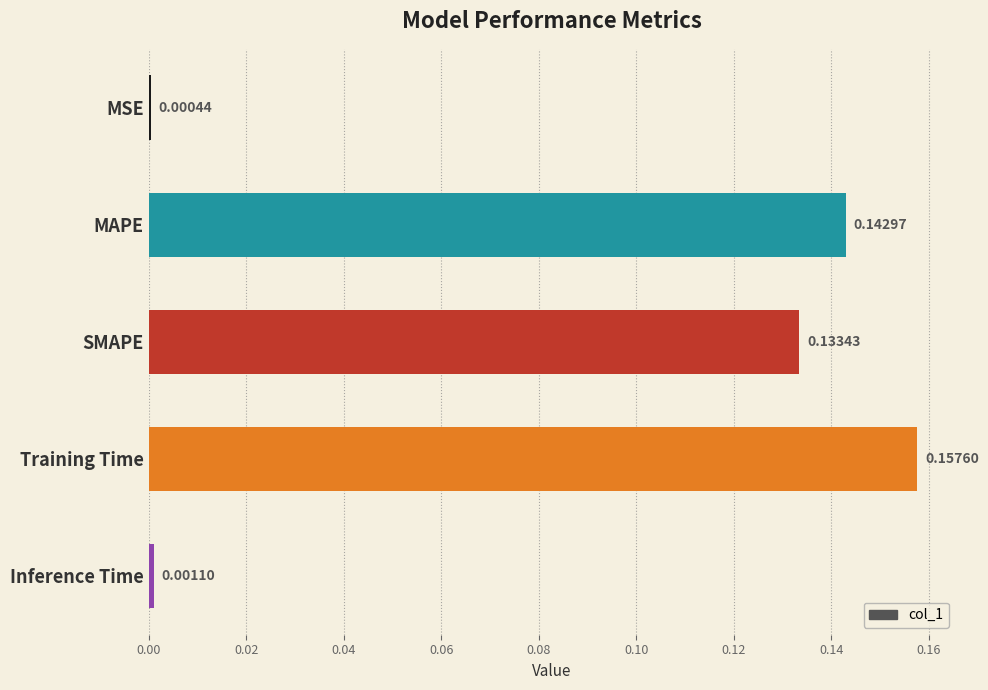

What is the sum of all values?

0.4